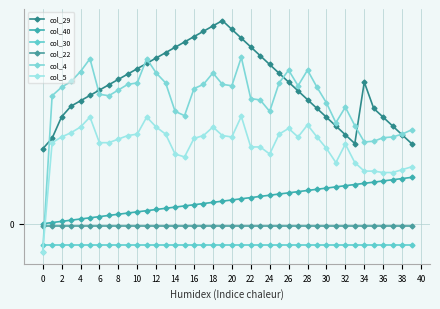

Does the chart have visible grid lines?

Yes